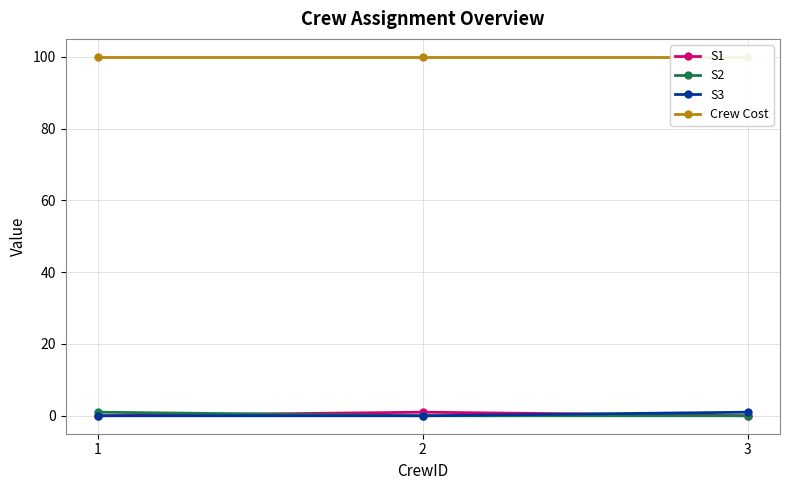

Which series has the largest total across all categories?

Crew Cost